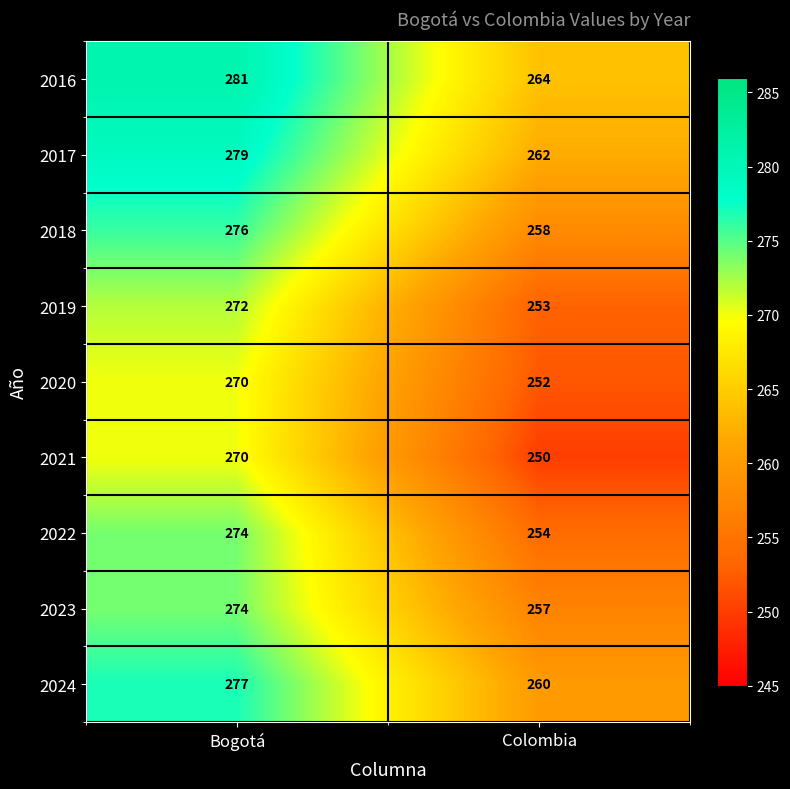

Which category has the lowest value across all series?

Colombia